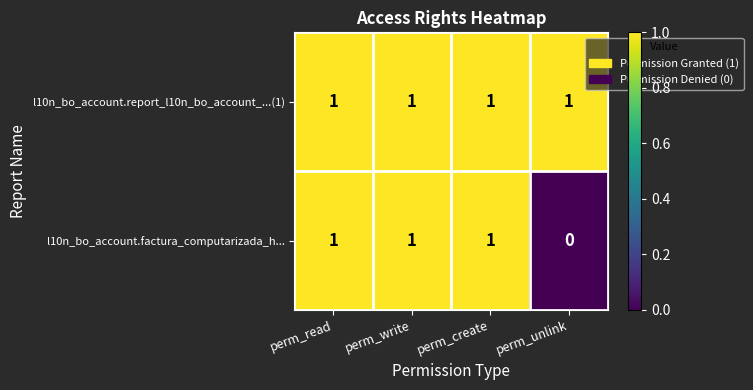

Count the number of data series in this chart.

2